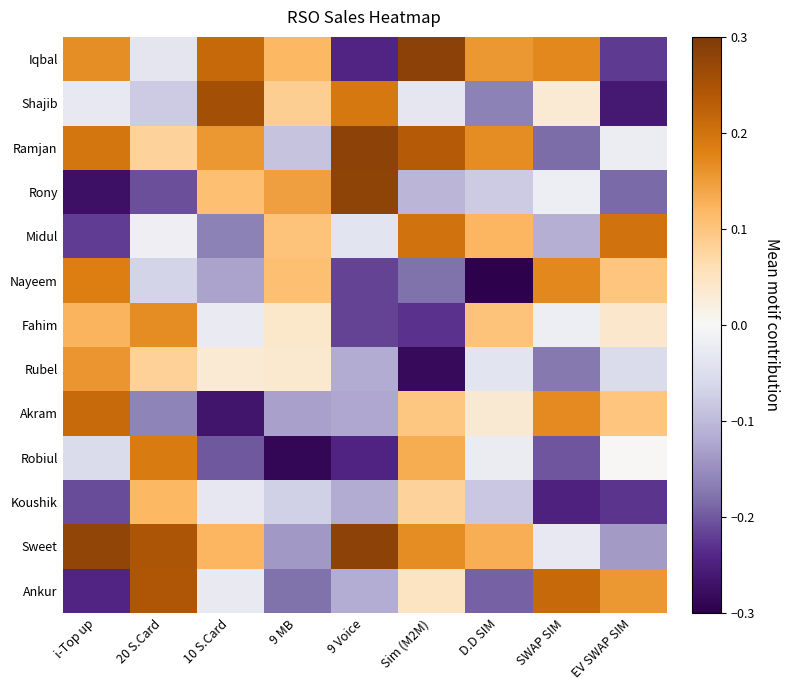

Which series changed the most between i-Top up and 9 Voice?

Rony